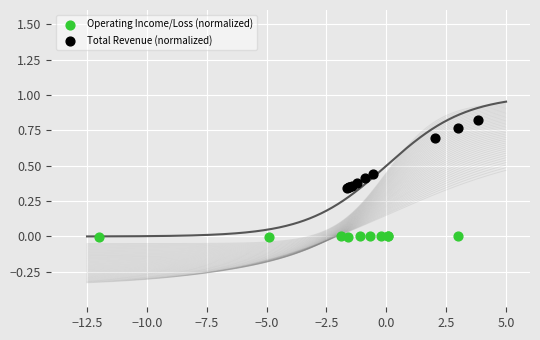

Which series contains the highest Y value?

Total Revenue (normalized)